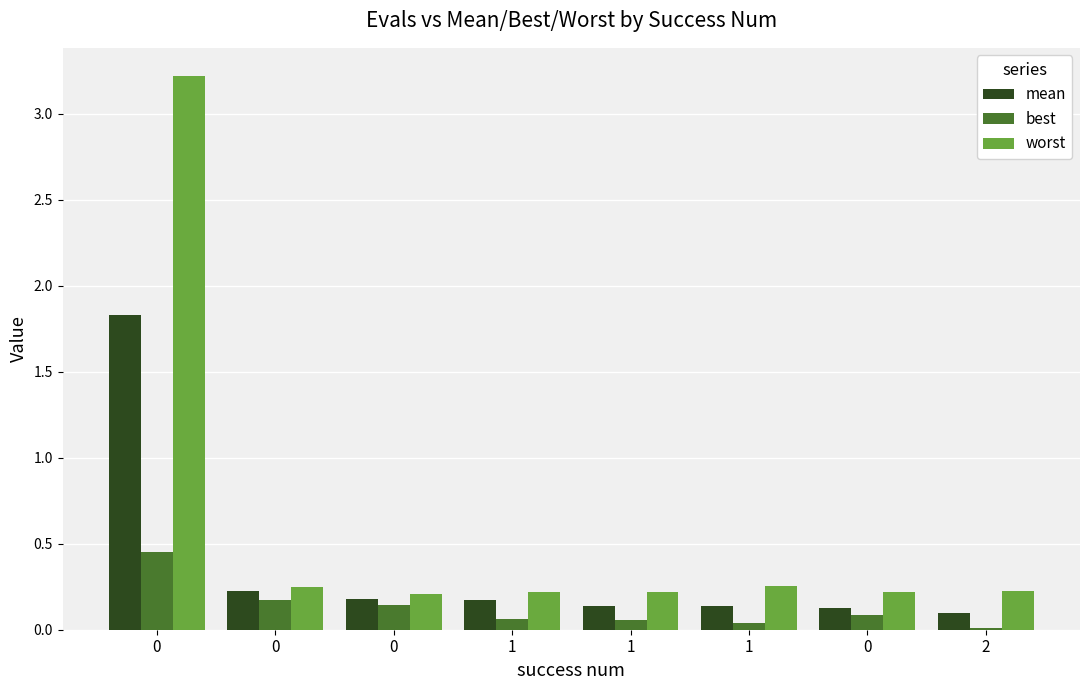

Where is worst nearest to the value 1?

1